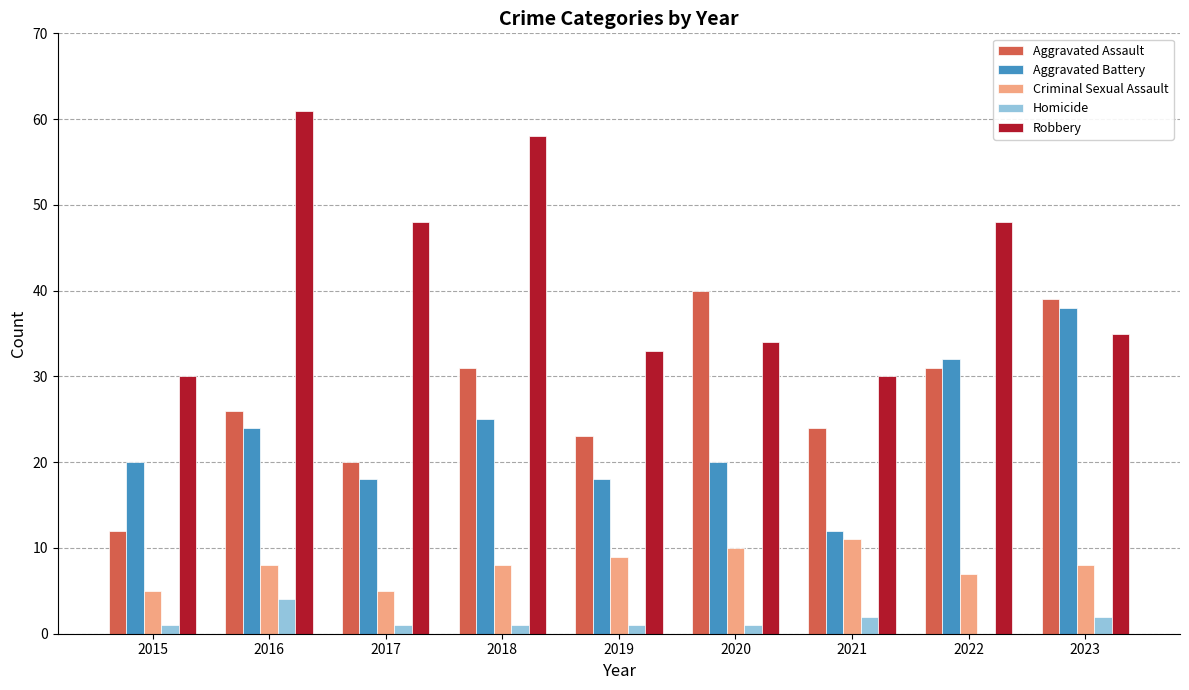

What is the maximum value for Aggravated Assault?

40